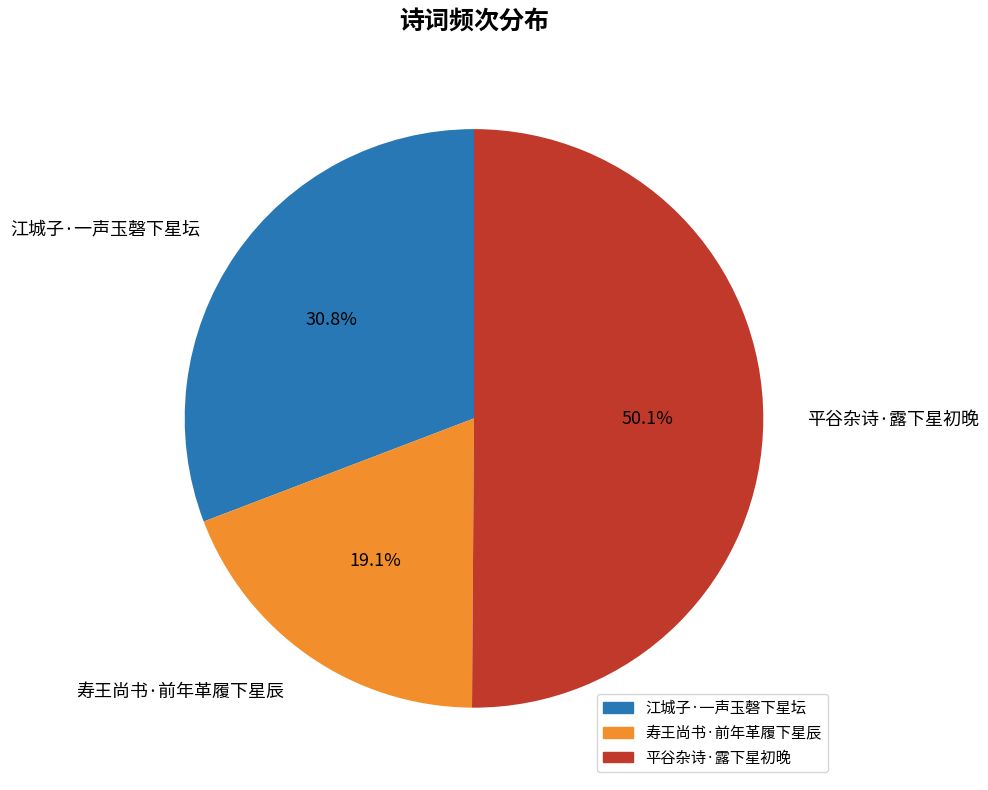

Which slice represents more than half of the pie?

平谷杂诗·露下星初晚